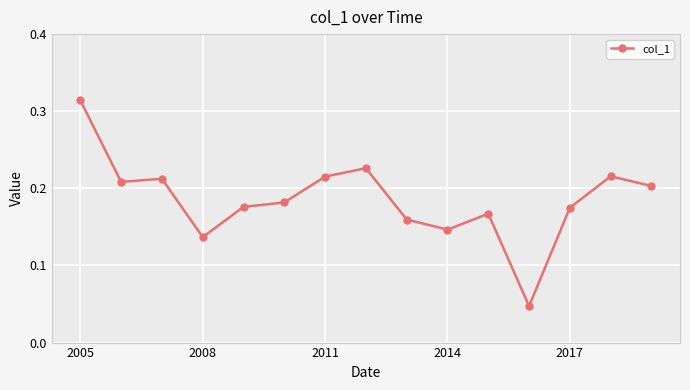

Count the values in the range 0 to 1.

15